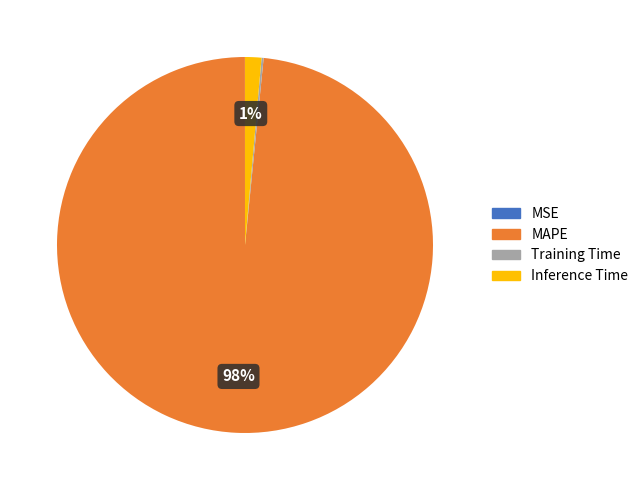

What is the largest slice in the pie chart?

MAPE